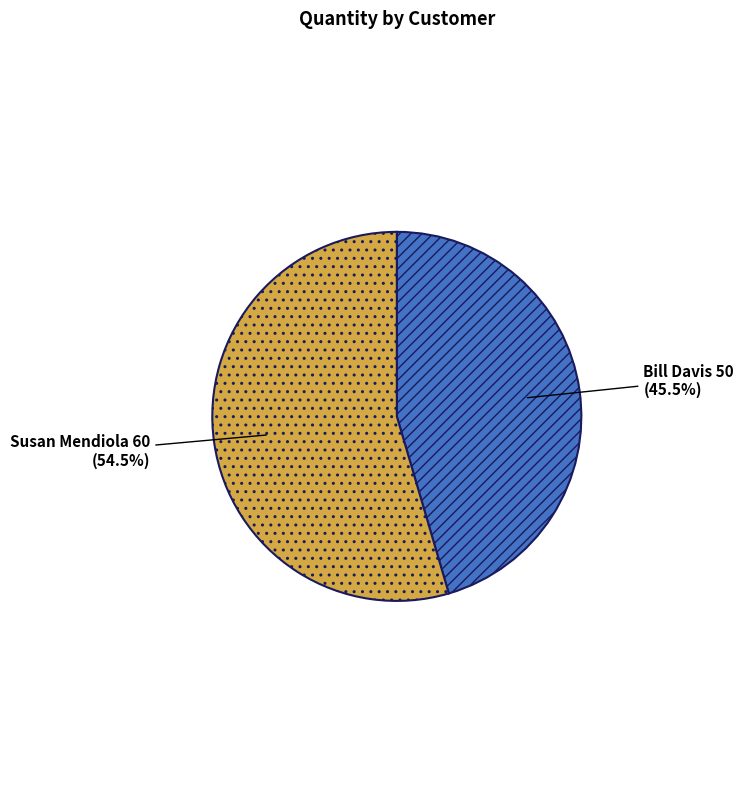

Which slice is the largest?

Susan Mendiola